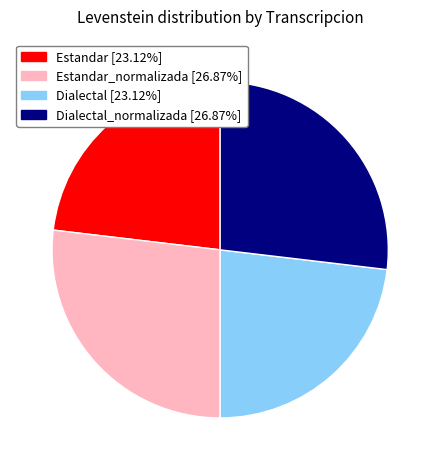

Is Estandar [23.12%] the majority of the pie?

No